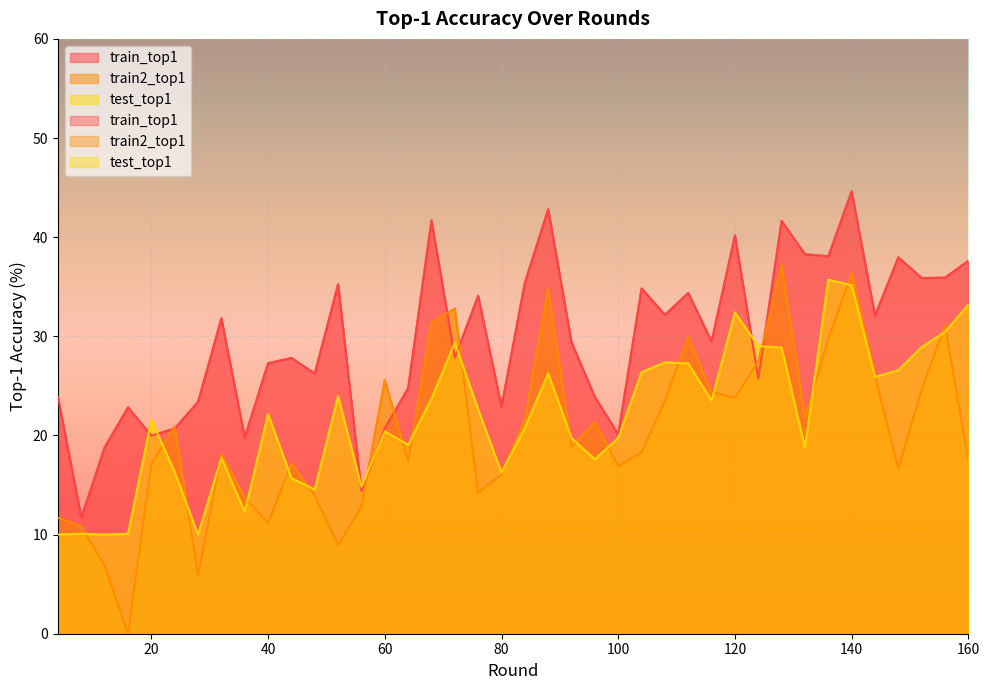

Between 56 and 80, which is larger?

80